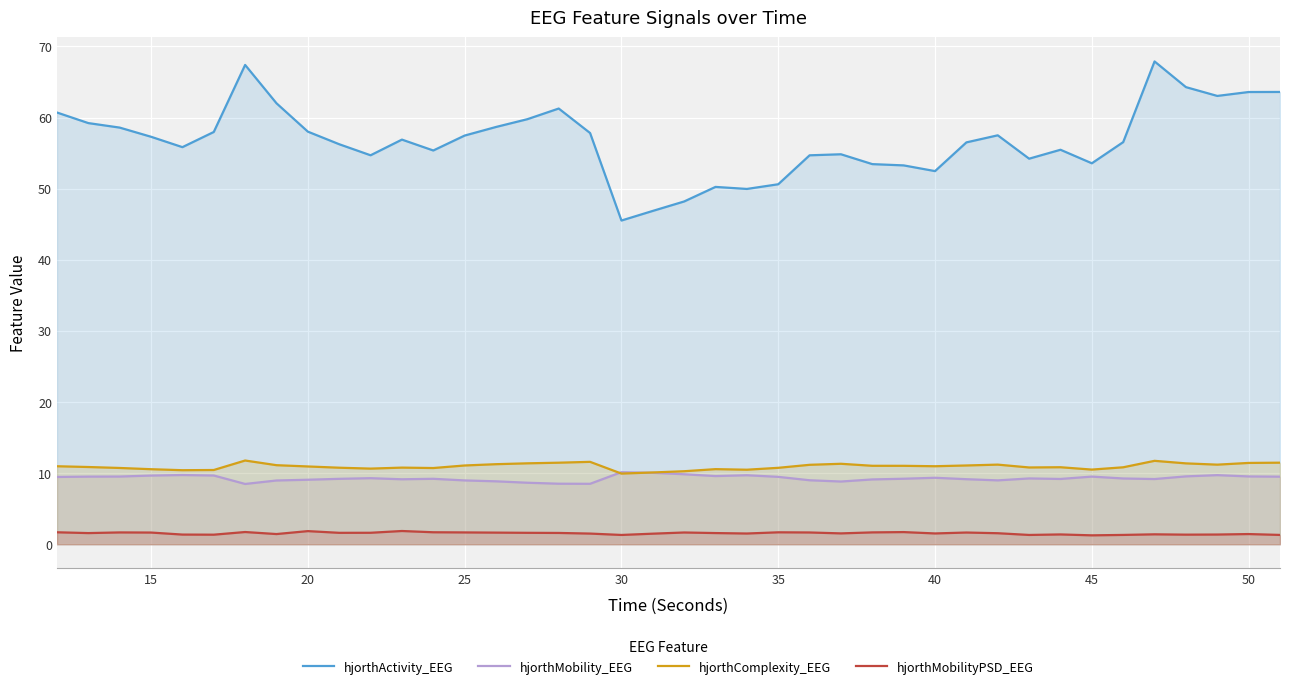

The value of hjorthComplexity_EEG at 35 is 10.7. True or false?

True